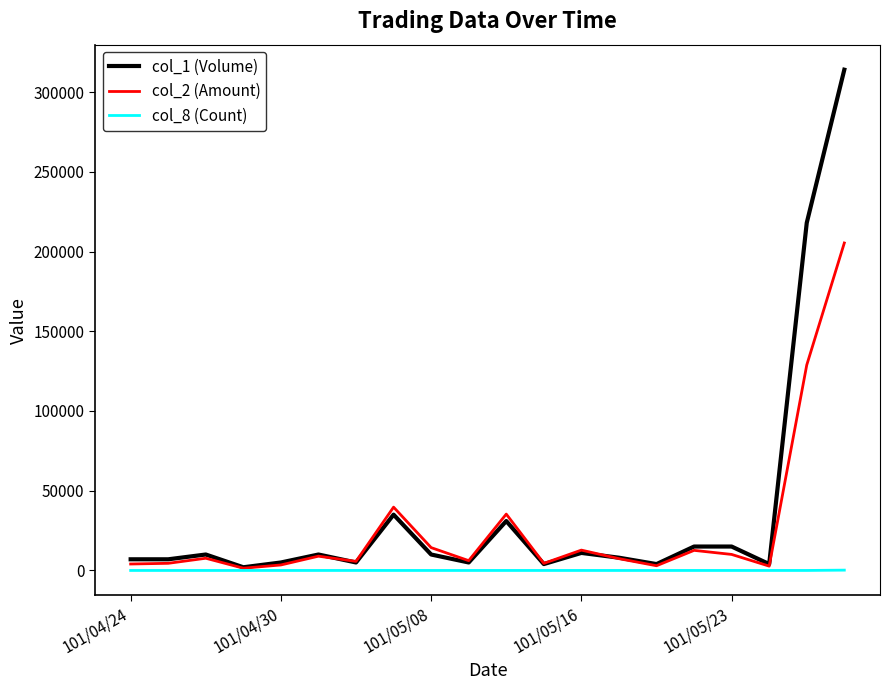

What is the difference between the maximum and minimum values in the col_1 (Volume) series?

312000